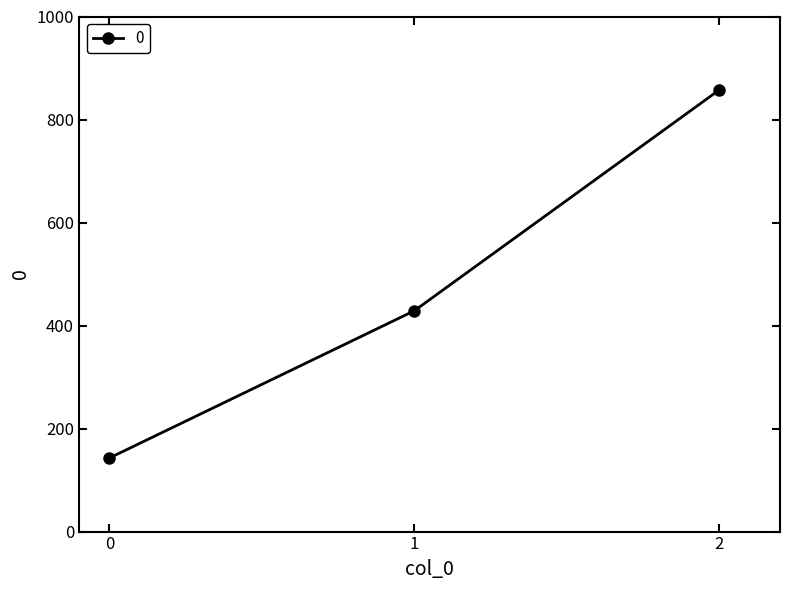

True or false: the data shows 220.0 at 0.

False